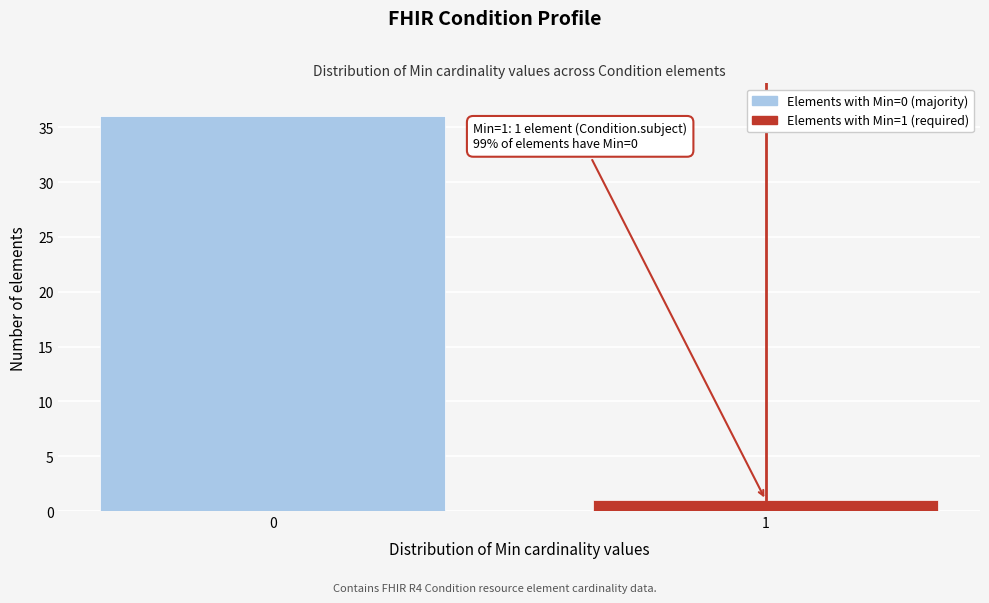

Reading right to left, extract all data points from this chart.

1	36